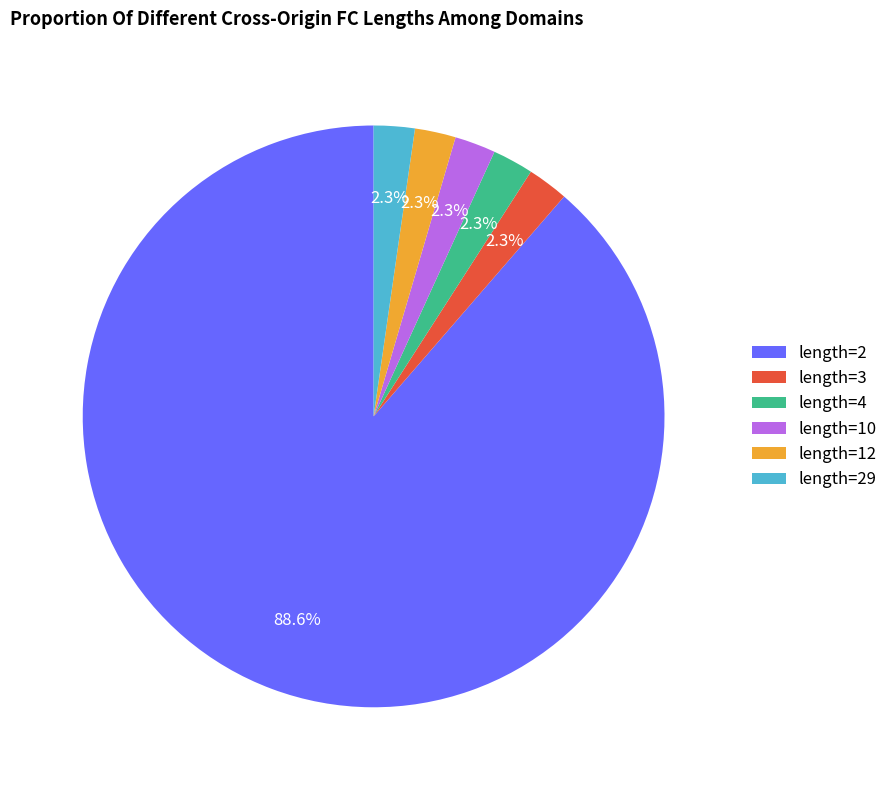

Count the number of slices in the pie.

6